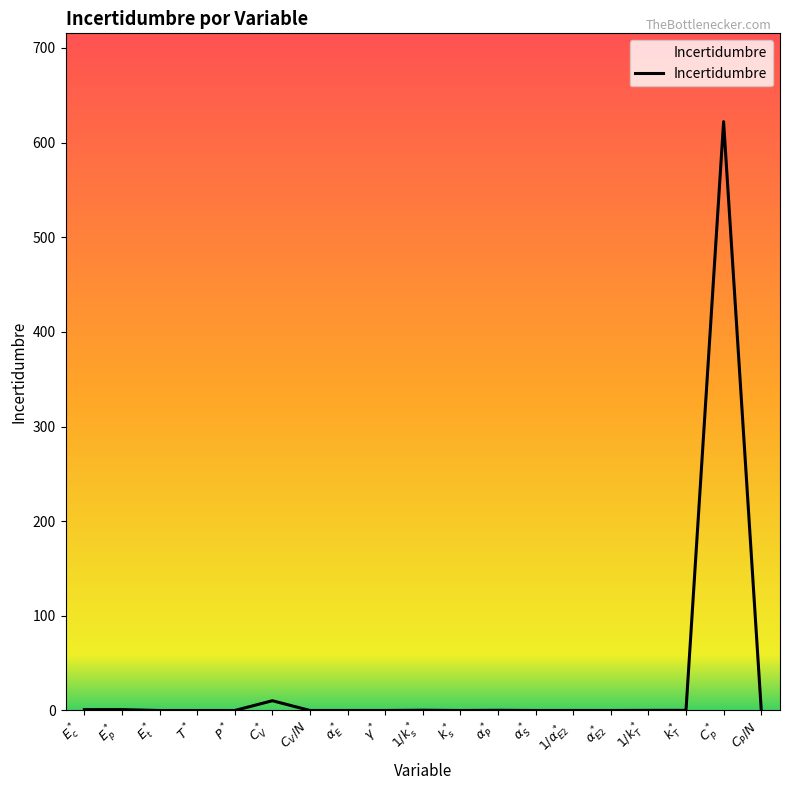

What is the difference between the maximum and minimum values?

622.2